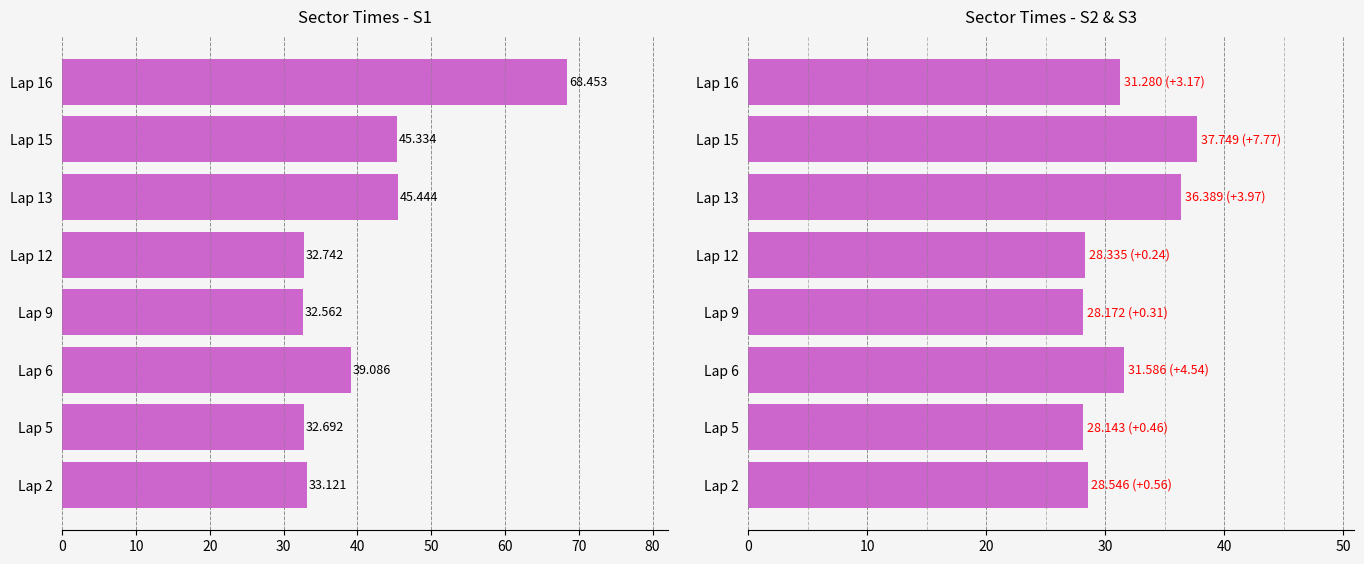

Is it true that S2 equals 46.8 at Lap 9?

False